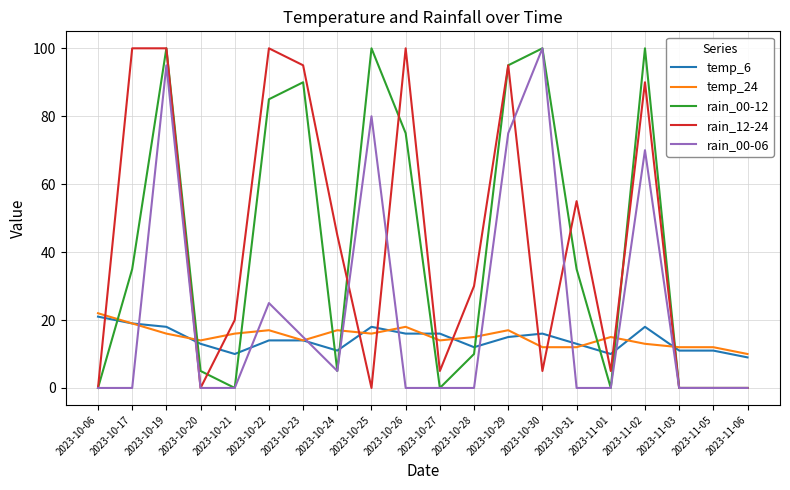

Reading left to right, what are all the values shown in this chart?

temp_6: 21	19	18	13	10	14	14	11	18	16	16	12	15	16	13	10	18	11	11	9
temp_24: 22	19	16	14	16	17	14	17	16	18	14	15	17	12	12	15	13	12	12	10
rain_00-12: 0	35	100	5	0	85	90	5	100	75	0	10	95	100	35	0	100	0	0	0
rain_12-24: 0	100	100	0	20	100	95	45	0	100	5	30	95	5	55	5	90	0	0	0
rain_00-06: 0	0	95	0	0	25	15	5	80	0	0	0	75	100	0	0	70	0	0	0